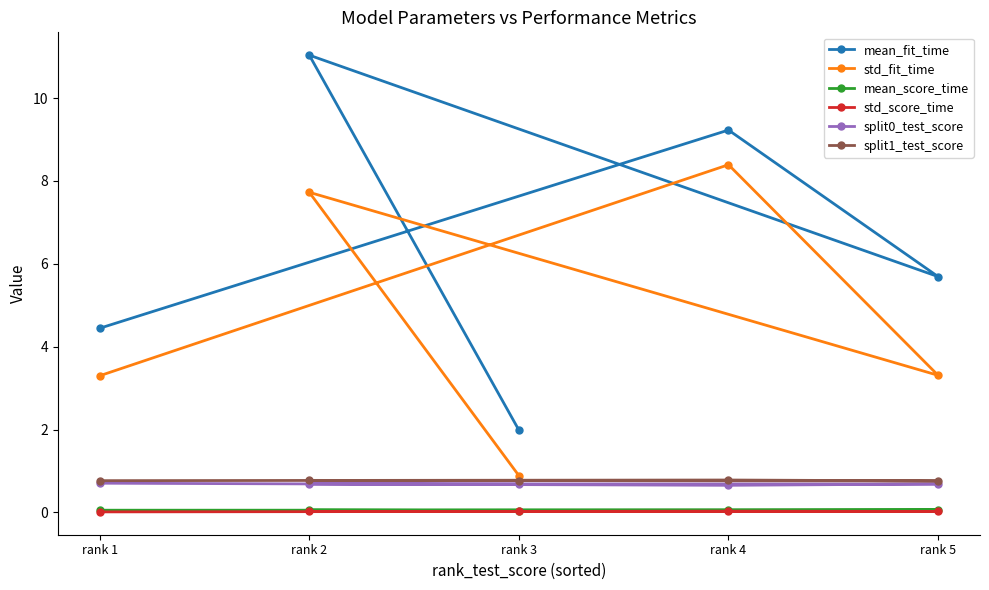

Is it true that split0_test_score equals 1.1 at rank 4?

False